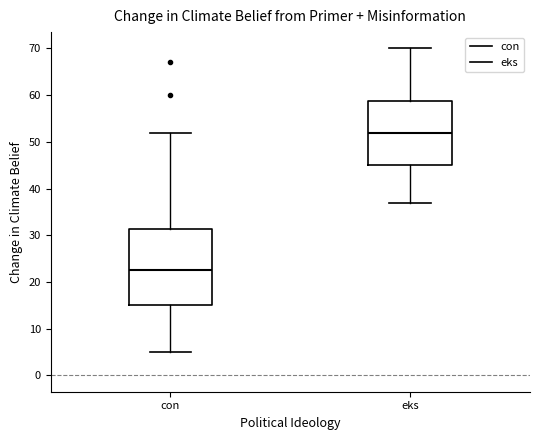

Comparing the boxes themselves (not the whiskers), which one is the tallest?

con